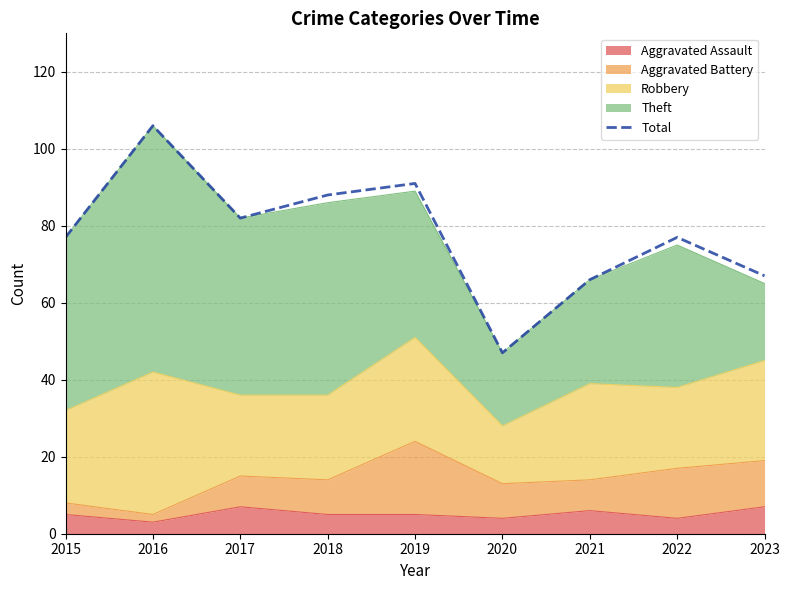

Reading left to right, transcribe all the data shown in this chart.

77	106	82	88	91	47	66	77	67